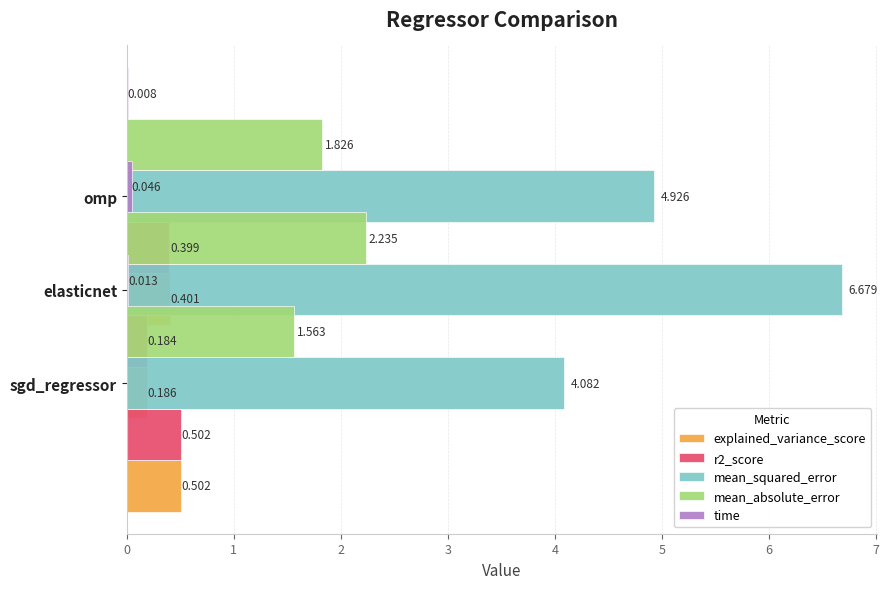

At how many categories does at least one series exceed 0?

3